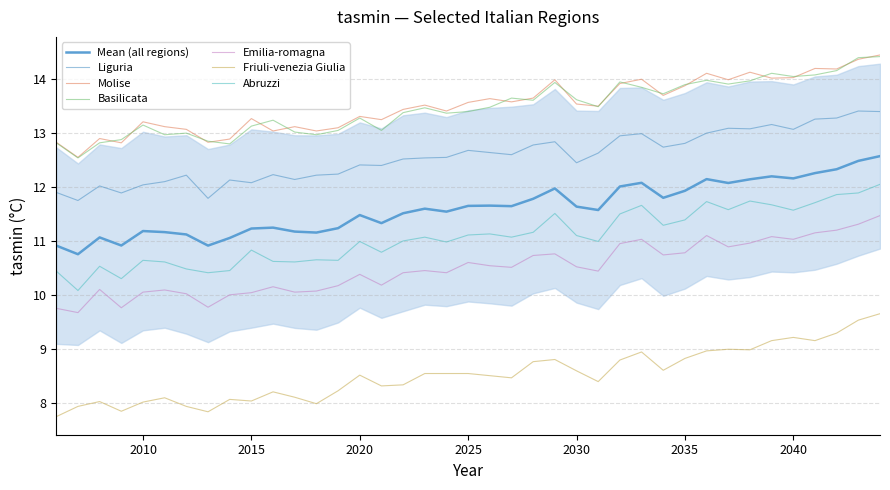

True or false: Basilicata and Liguria intersect in this chart.

False